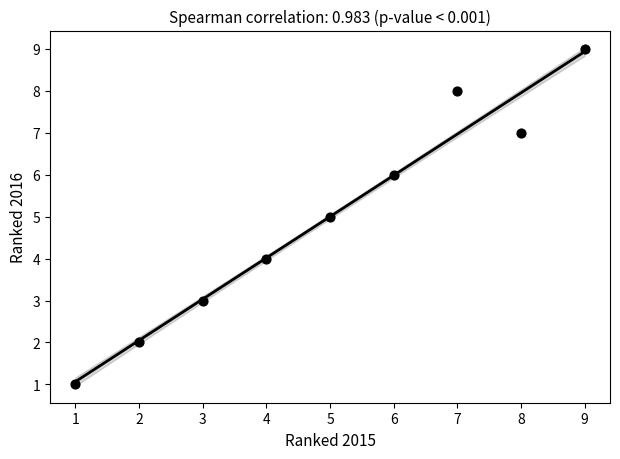

What is the range of X values (max minus min)?

8